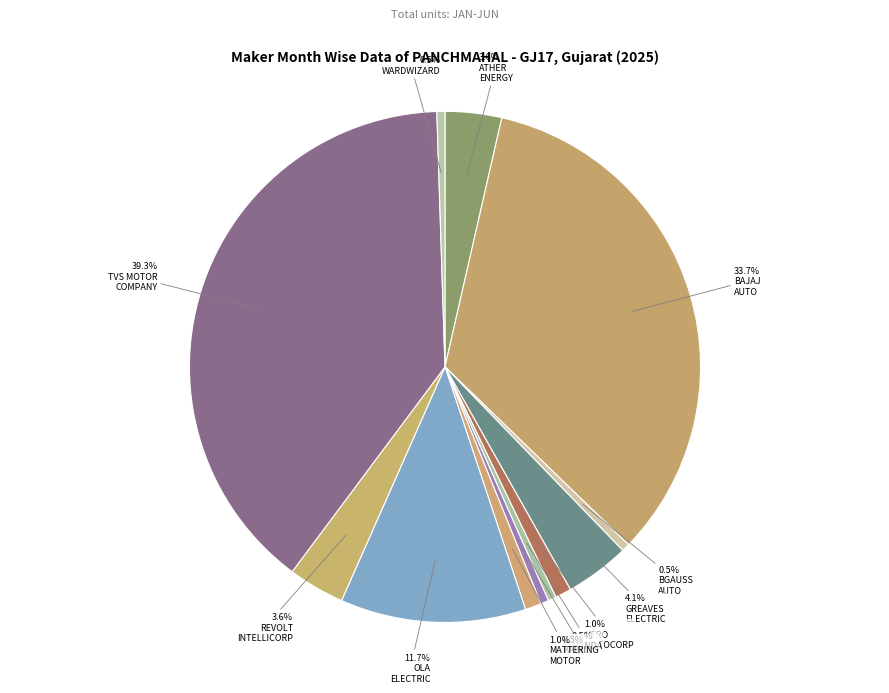

How many segments does this pie chart have?

12